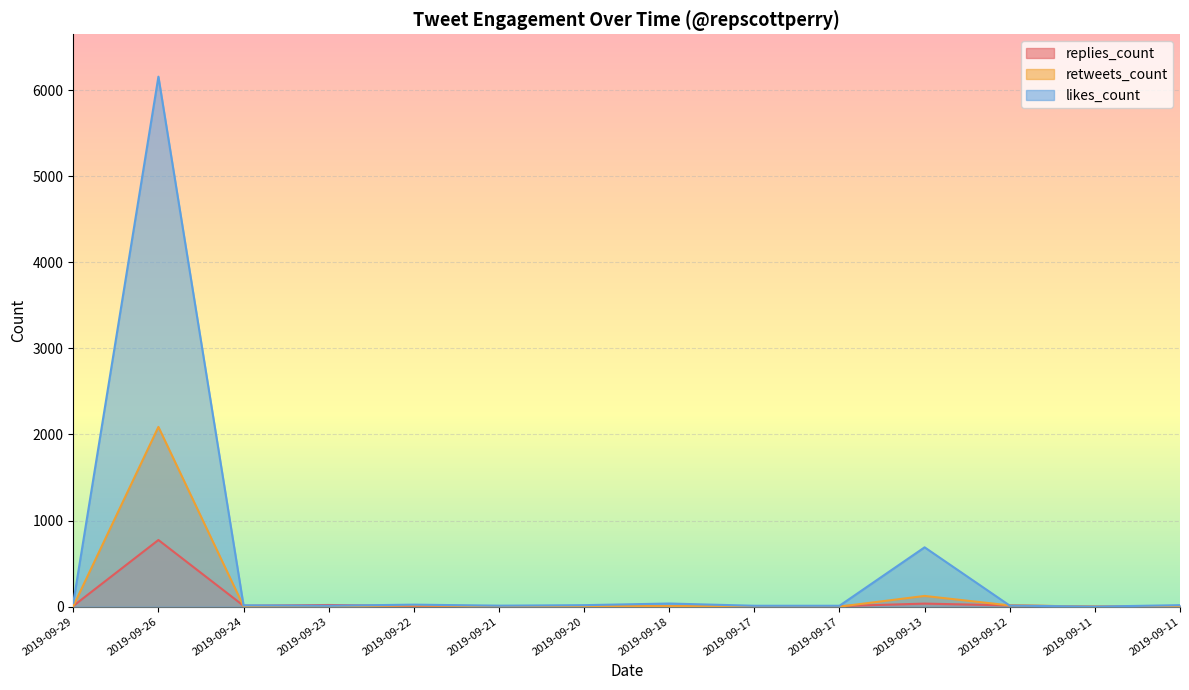

Reading left to right, extract all data points from this chart.

replies_count: 2019-09-29=8	2019-09-26=774	2019-09-24=10	2019-09-23=19	2019-09-22=7	2019-09-21=7	2019-09-20=4	2019-09-18=4	2019-09-17=0	2019-09-17=6	2019-09-13=35	2019-09-12=14	2019-09-11=0	2019-09-11=5
retweets_count: 2019-09-29=5	2019-09-26=2088	2019-09-24=5	2019-09-23=3	2019-09-22=14	2019-09-21=4	2019-09-20=6	2019-09-18=5	2019-09-17=5	2019-09-17=0	2019-09-13=124	2019-09-12=14	2019-09-11=1	2019-09-11=2
likes_count: 2019-09-29=44	2019-09-26=6157	2019-09-24=15	2019-09-23=10	2019-09-22=23	2019-09-21=11	2019-09-20=17	2019-09-18=36	2019-09-17=10	2019-09-17=10	2019-09-13=689	2019-09-12=12	2019-09-11=0	2019-09-11=17